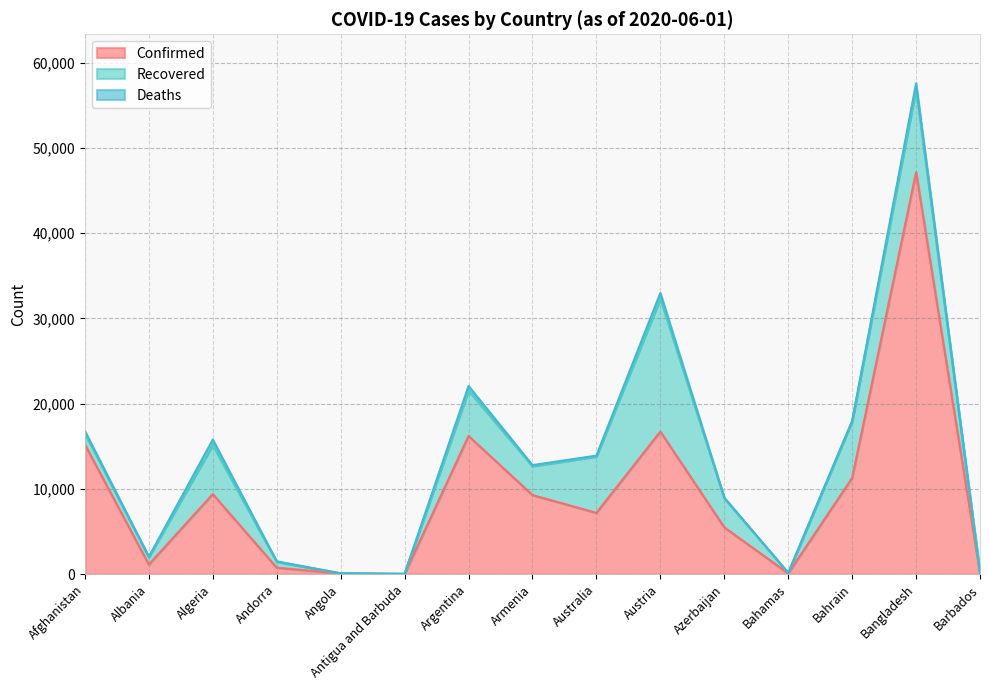

What is the minimum value shown in the chart?

3